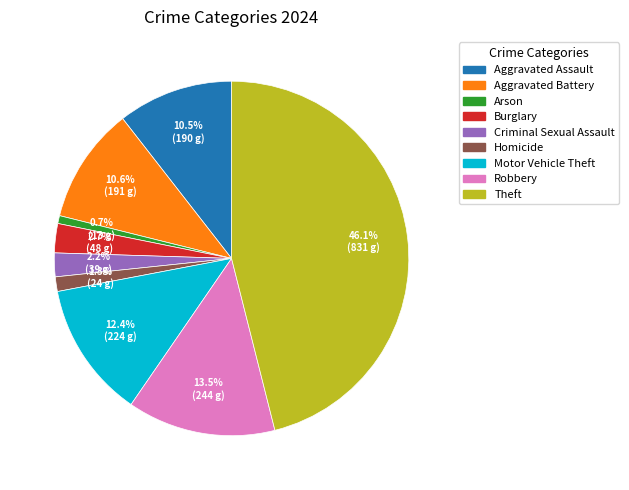

What portion of the pie excludes Burglary?

97.3%